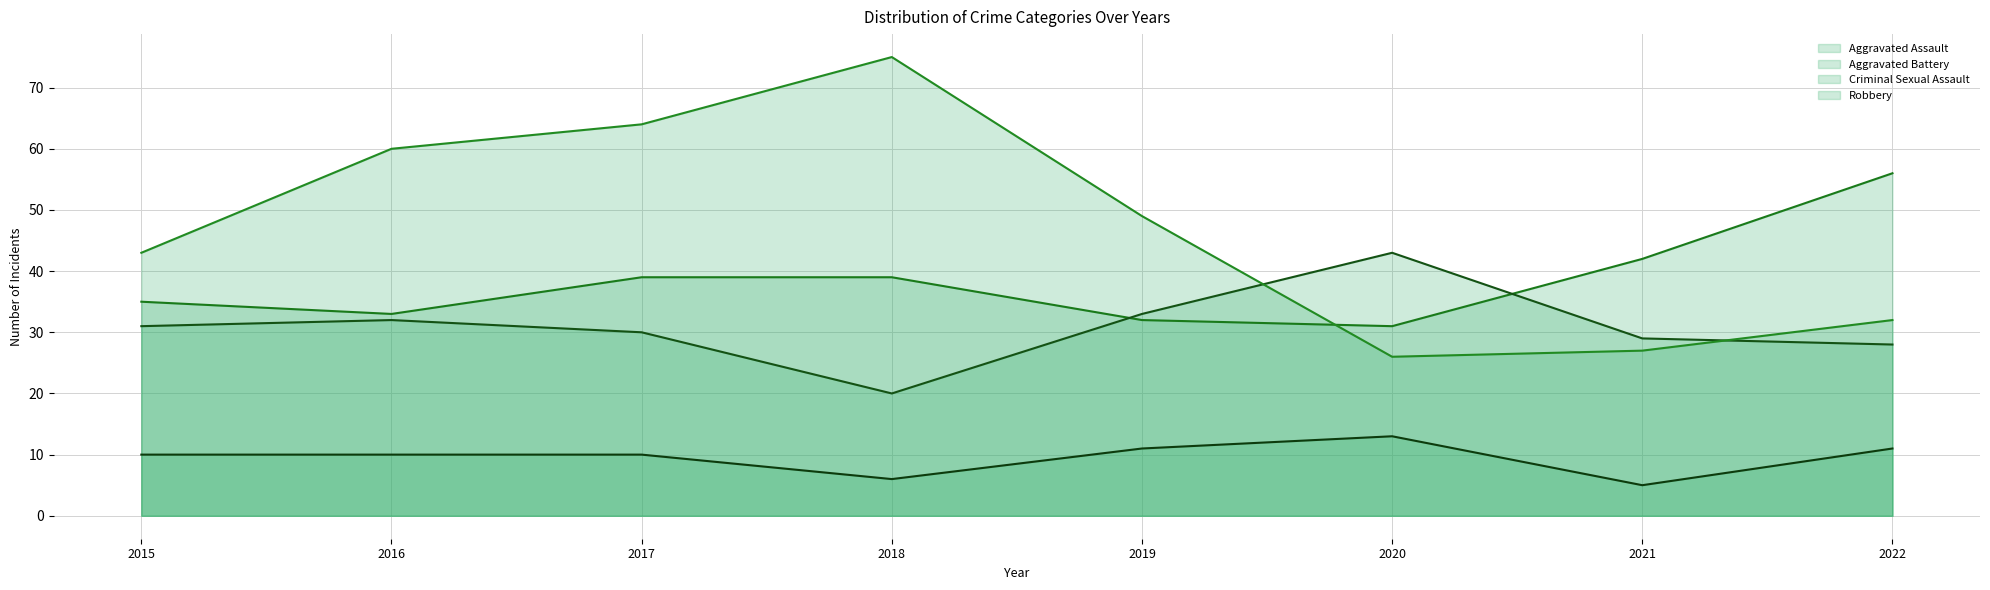

Where is the first local minimum for Aggravated Battery?

2018